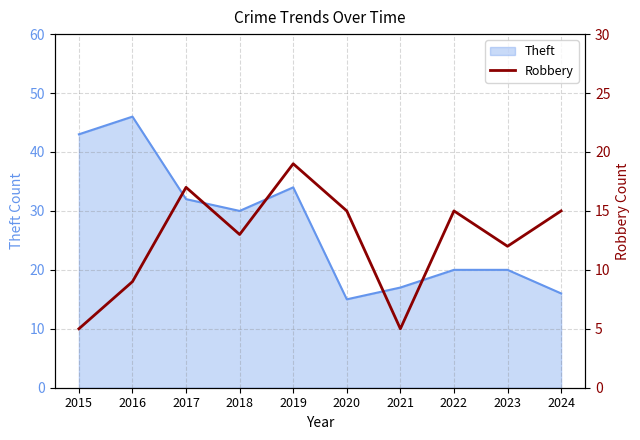

Rank the categories by value from highest to lowest.

2019, 2017, 2020, 2022, 2024, 2018, 2023, 2016, 2015, 2021